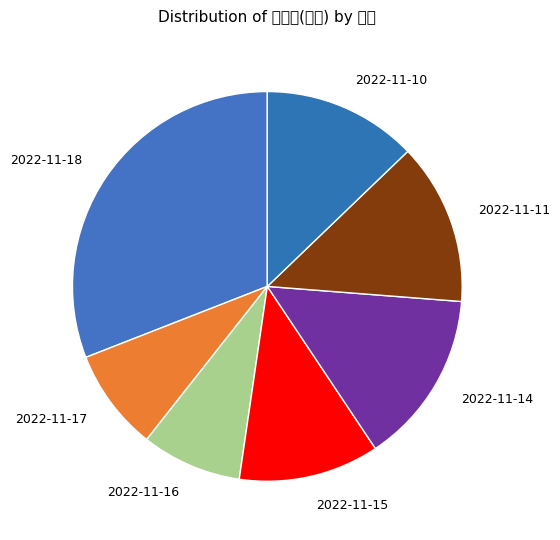

Is there any slice that represents more than half of the pie?

No